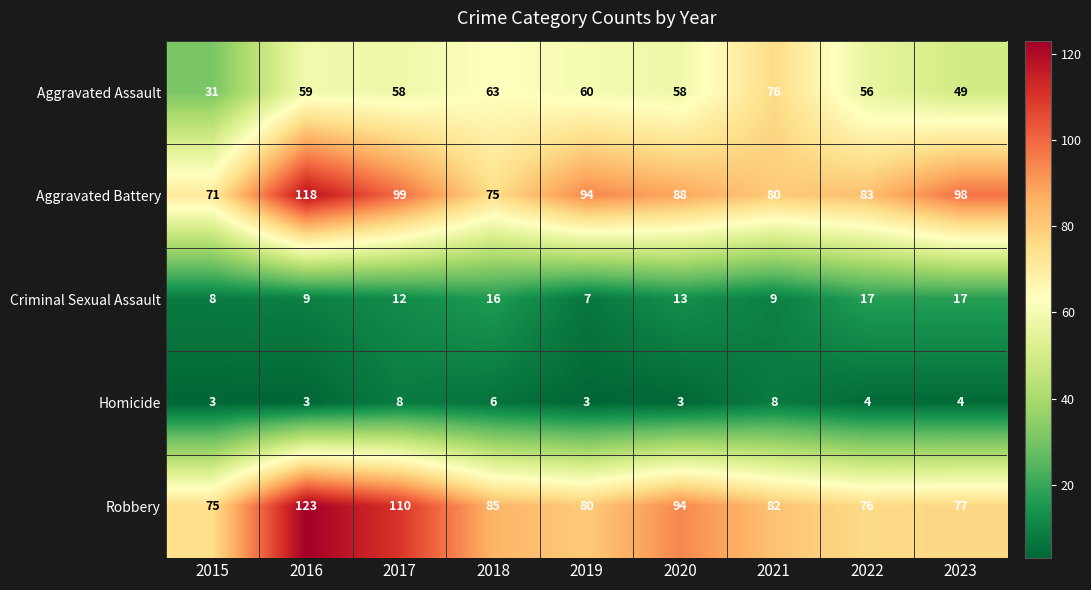

What is the smallest value displayed?

3